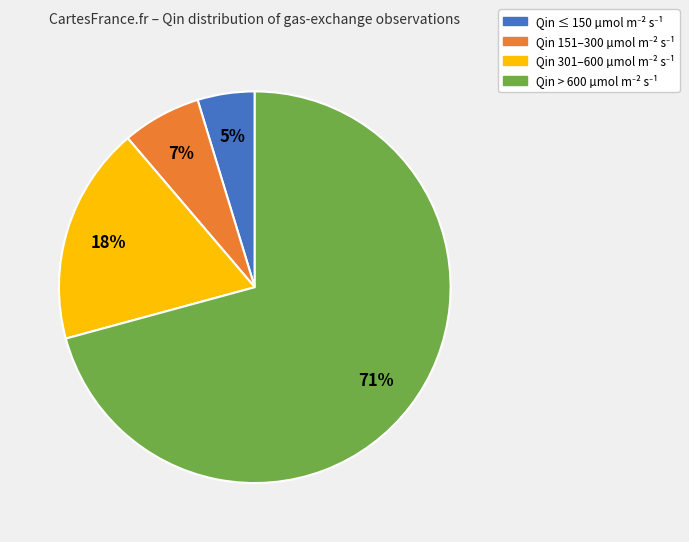

To the nearest percent, what is the average slice percentage?

25%